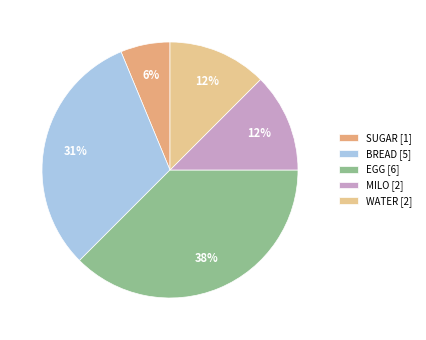

Is there any slice that represents more than half of the pie?

No